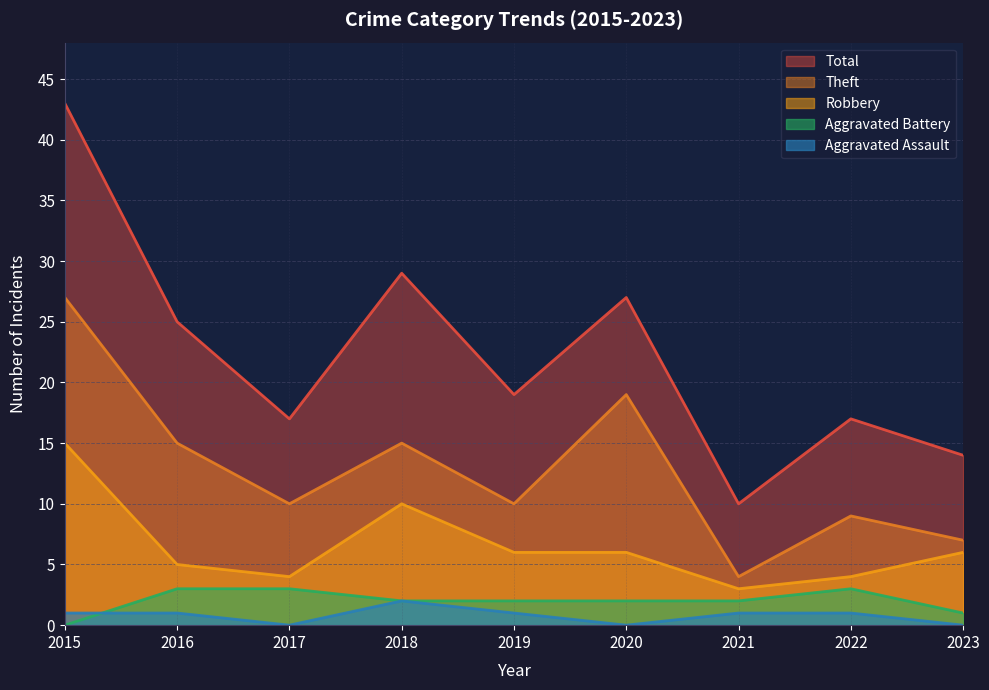

How many data points in Total are above 19?

4